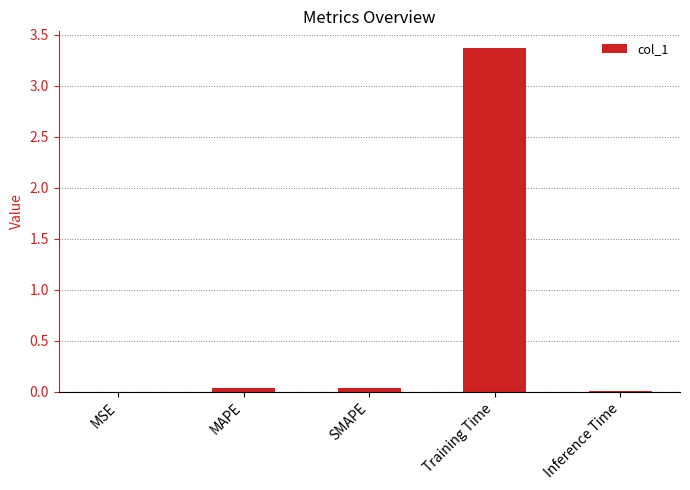

The chart shows a value of 0.0 at MSE. True or false?

True